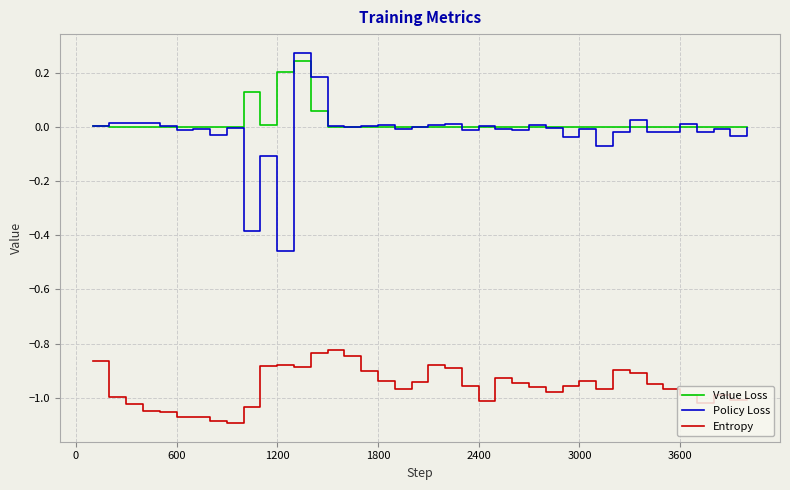

Which series has the widest spread of values?

Policy Loss